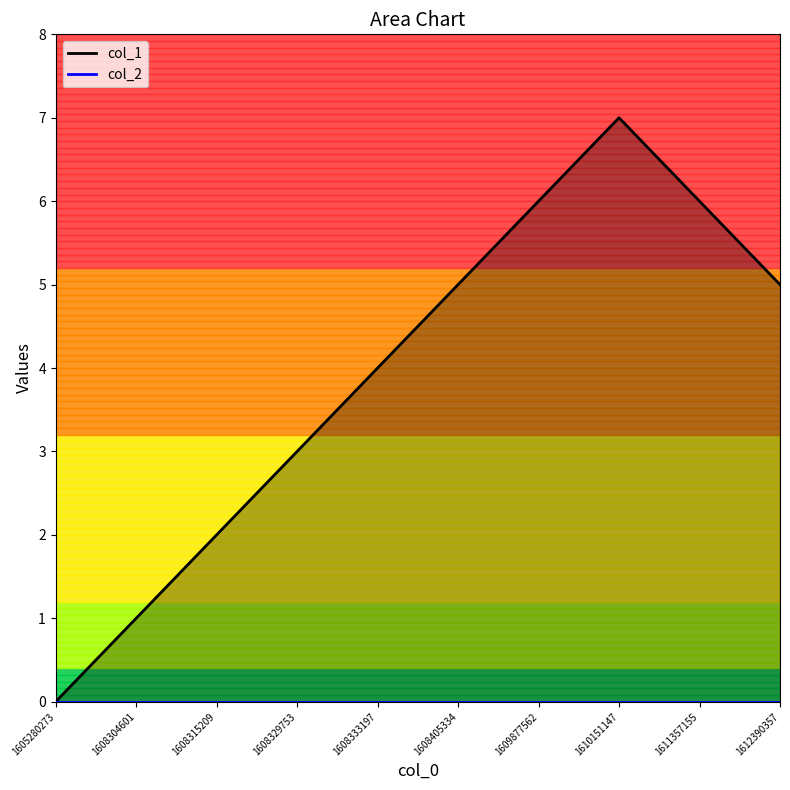

Between 1608329753 and 1608405334, which series saw the biggest shift?

col_1_line